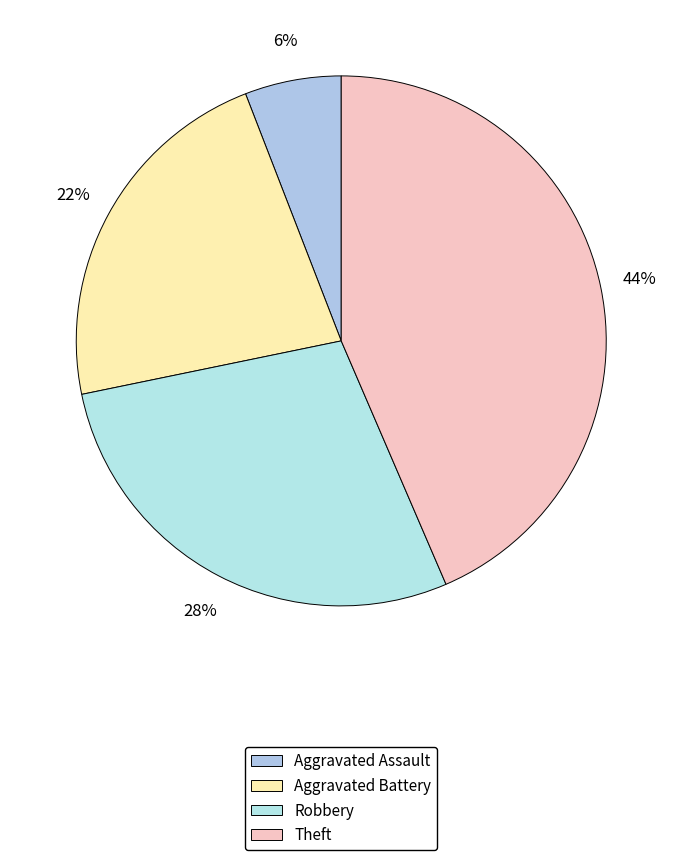

To the nearest percent, what percentage of the pie is Aggravated Assault?

6%